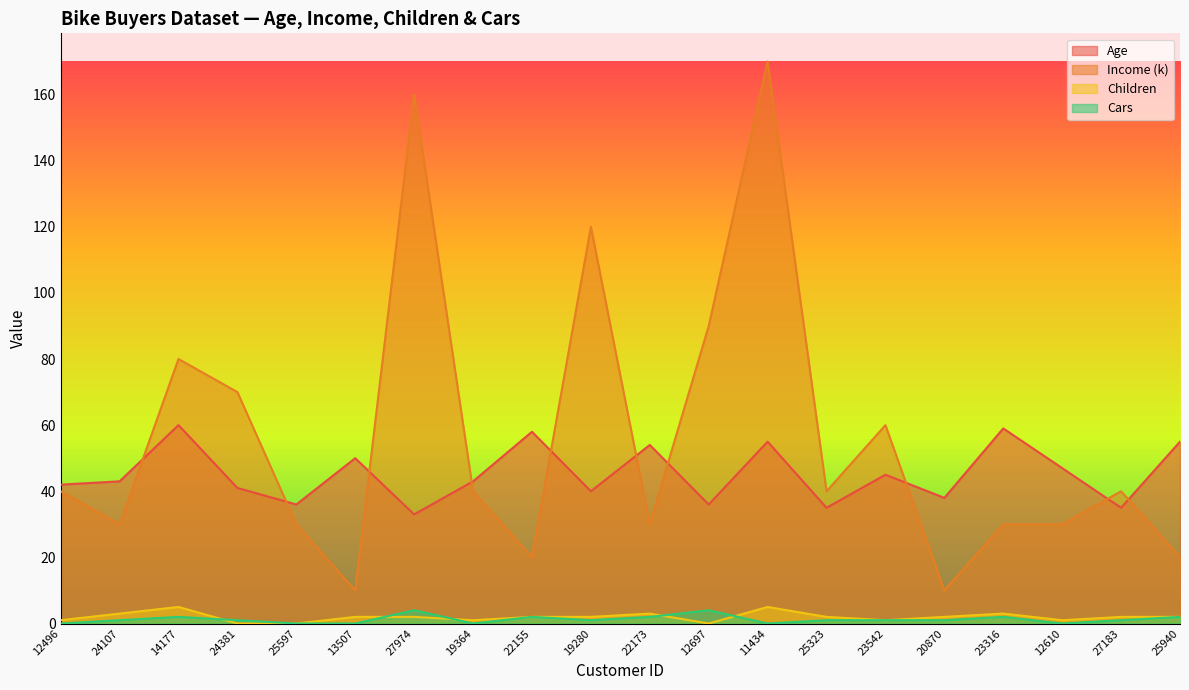

What is the minimum value for Income (k)?

10